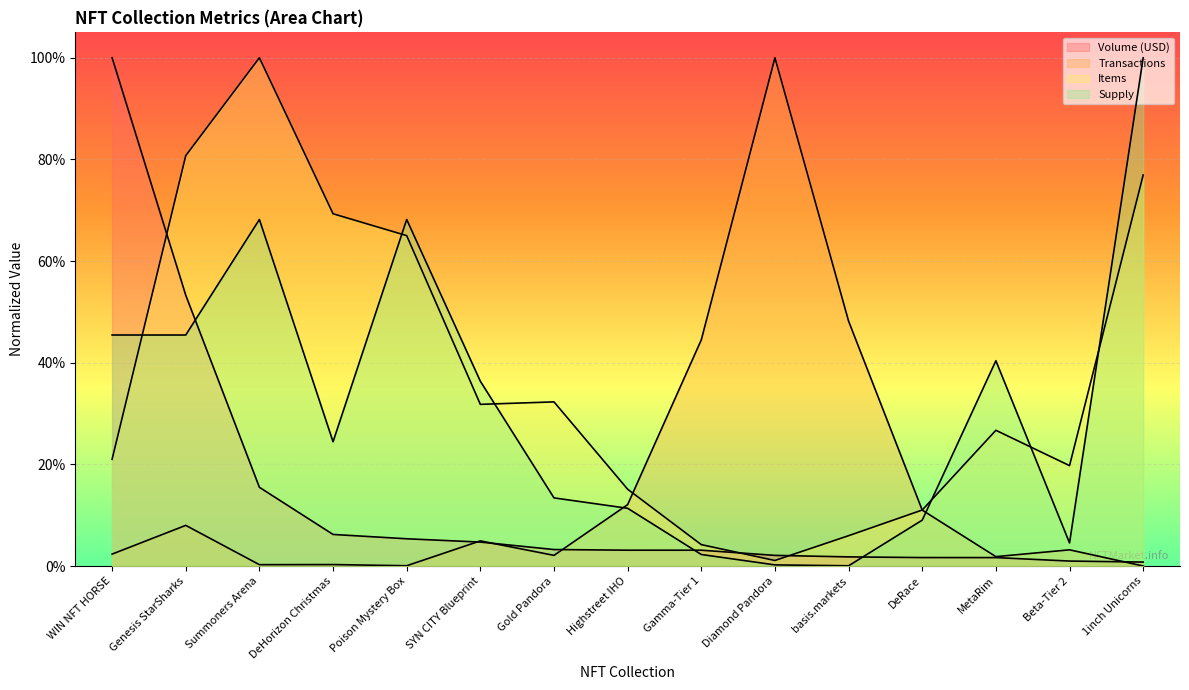

Which series has the largest total across all categories?

Items